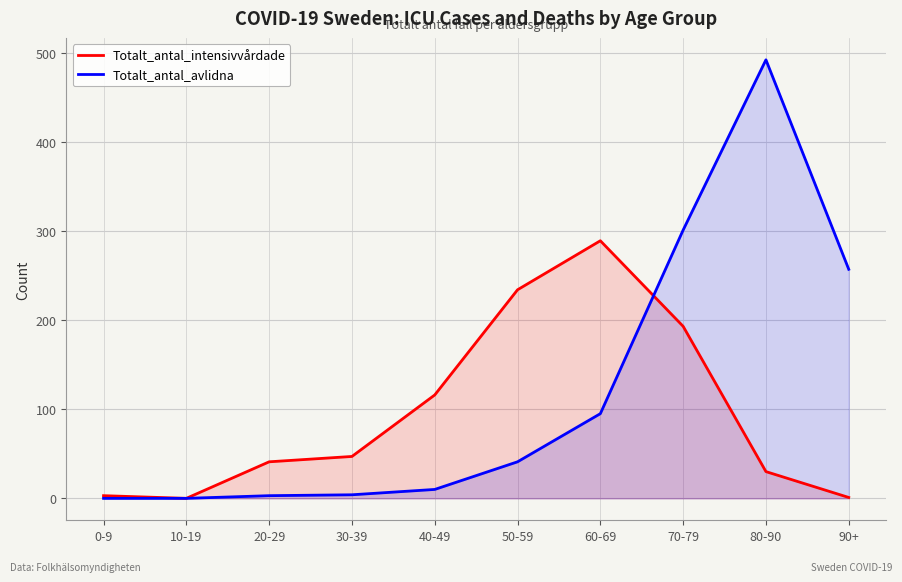

What is the label of the 3rd point from the left?

20-29